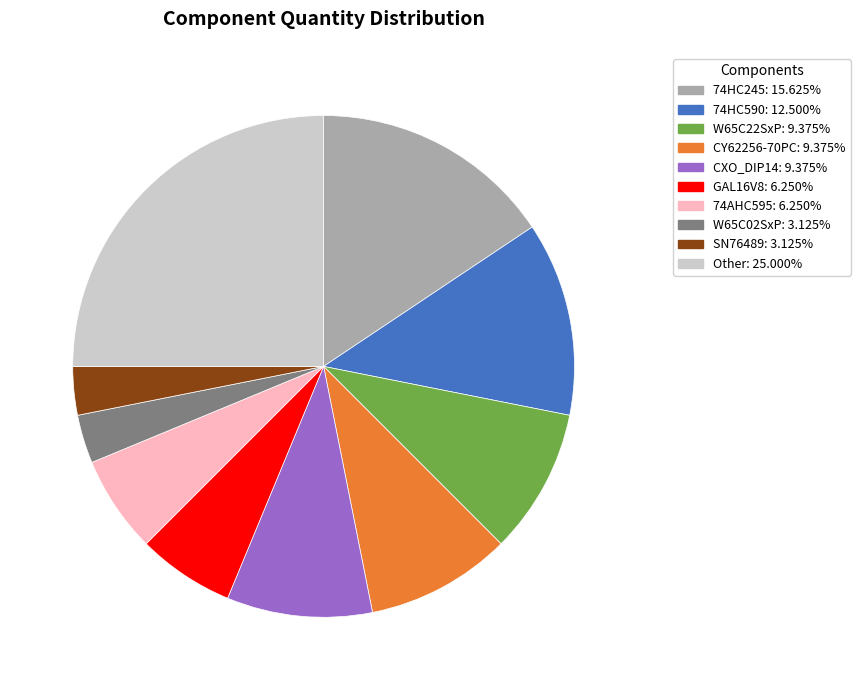

Is there a majority slice in this chart?

No